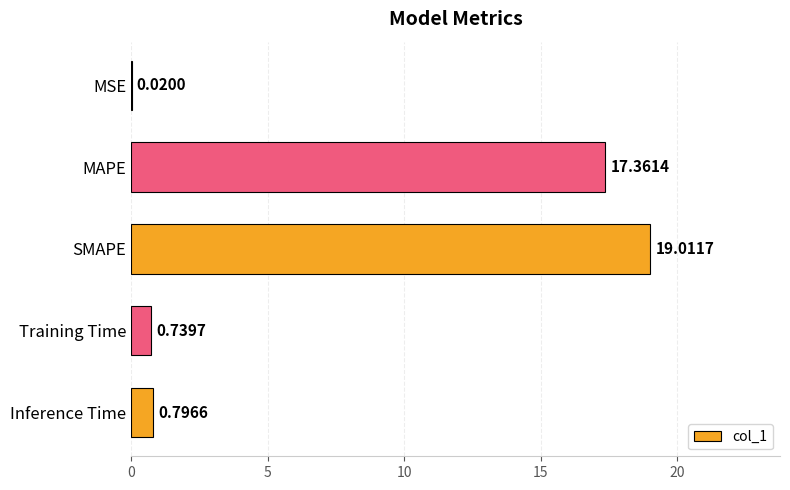

Where is the data nearest to the value 9?

Inference Time